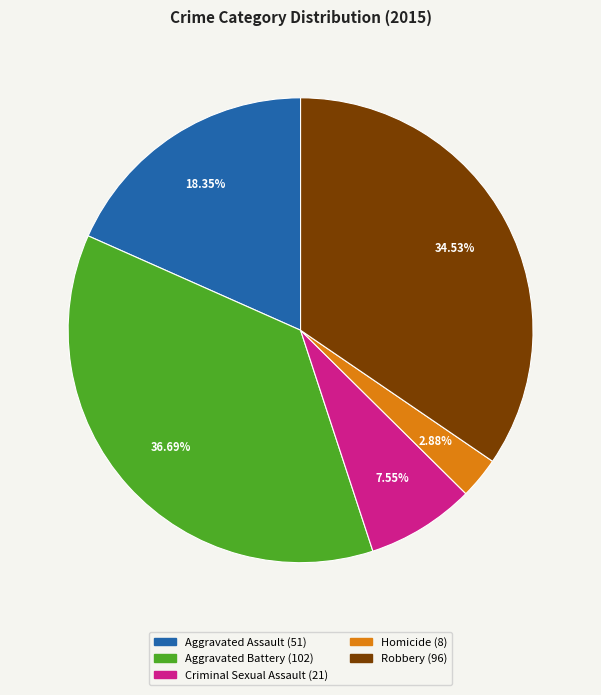

Count the number of slices in the pie.

5